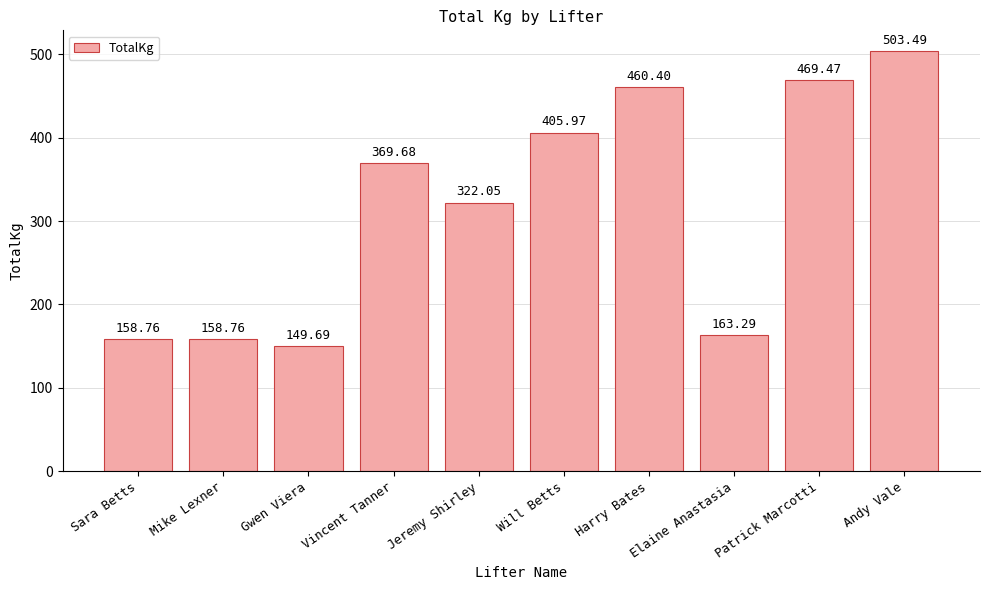

Reading left to right, transcribe all the data shown in this chart.

158.8	158.8	149.7	369.7	322.1	406.0	460.4	163.3	469.5	503.5